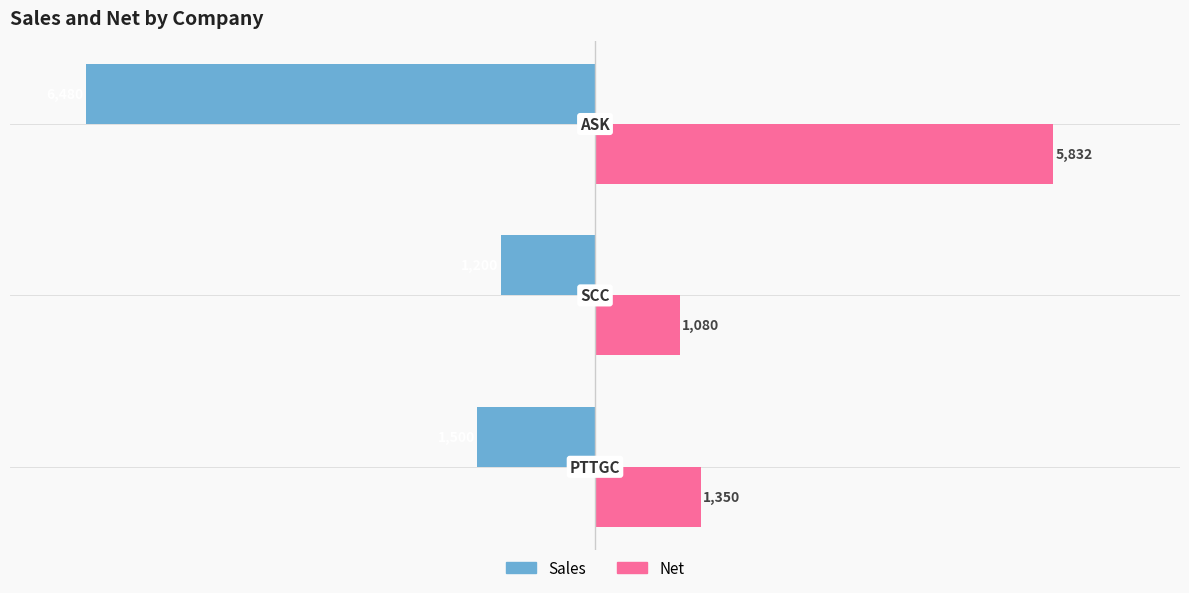

Which series has the widest spread of values?

Sales